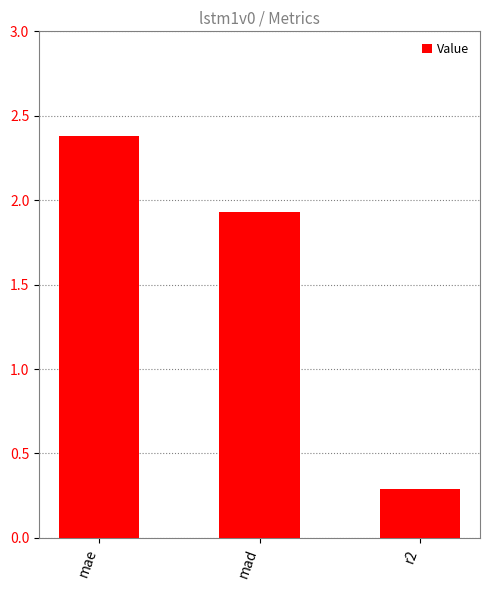

Does the chart contain stacked bars?

No